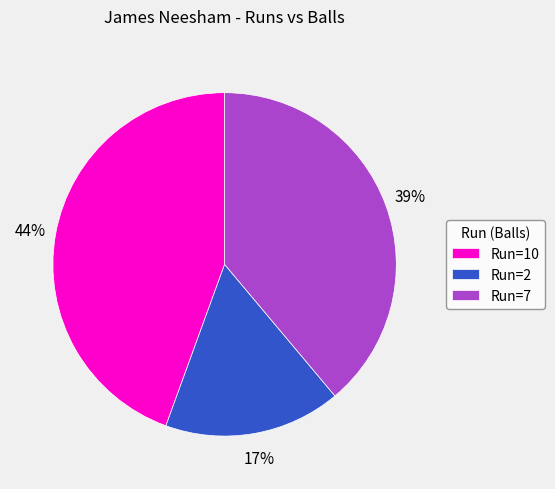

Between Run=2 and Run=10, which is larger?

Run=10